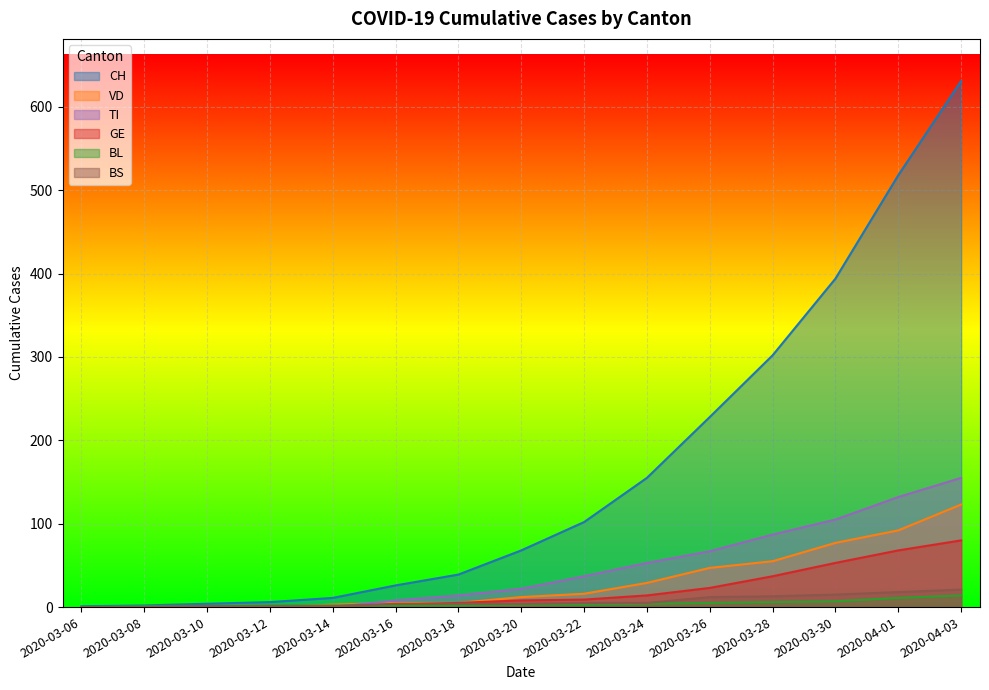

What is the sum of the BS values at 2020-04-01 and 2020-03-28?

31